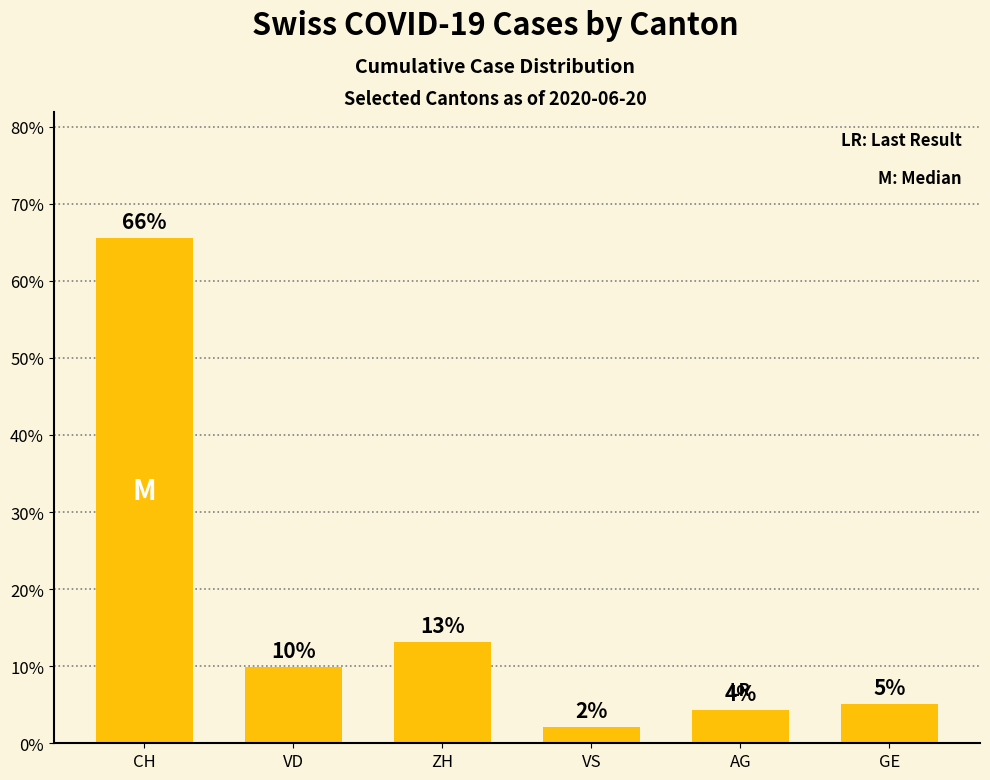

What is the sum of all values?

100.0